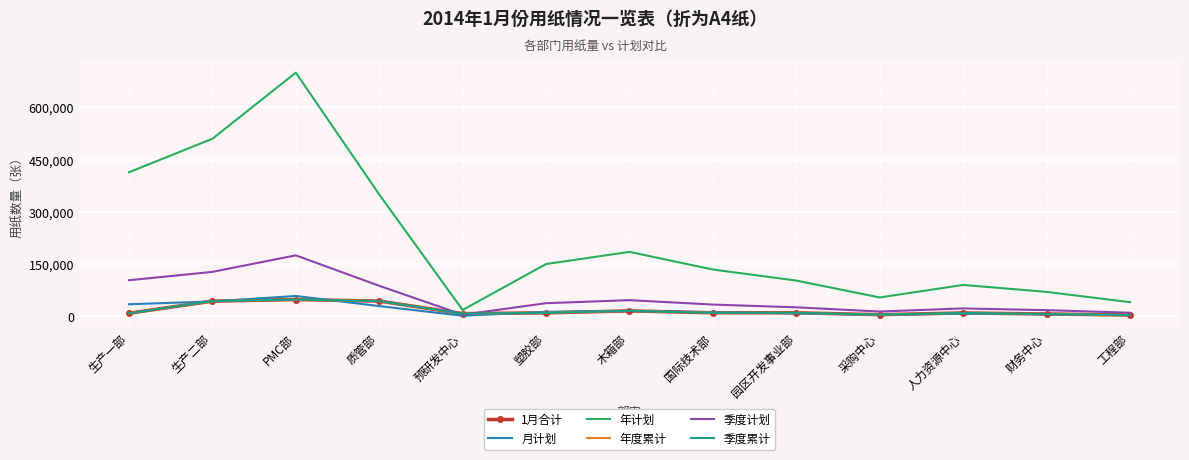

True or false: 1月合计 and 月计划 cross at least once.

True